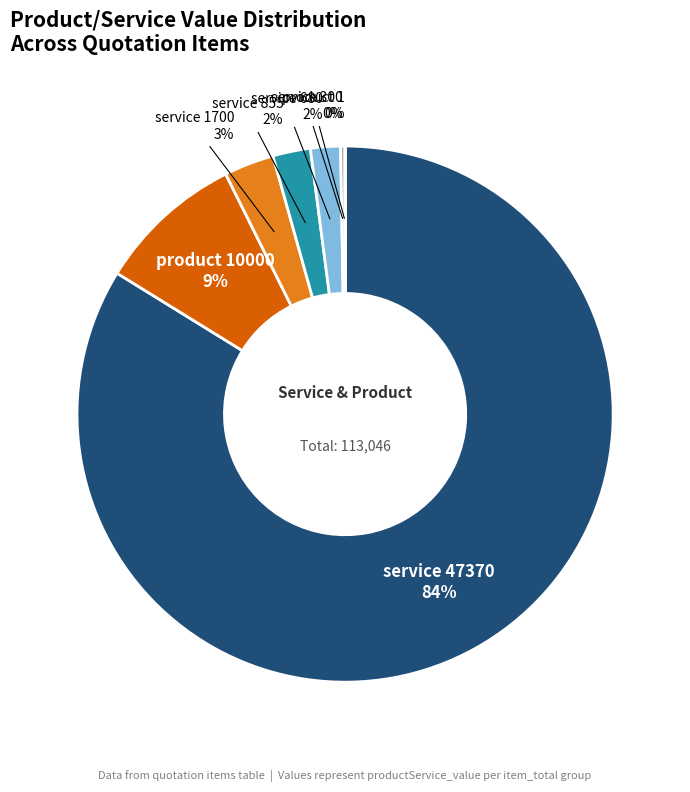

Does any single category account for the majority?

Yes